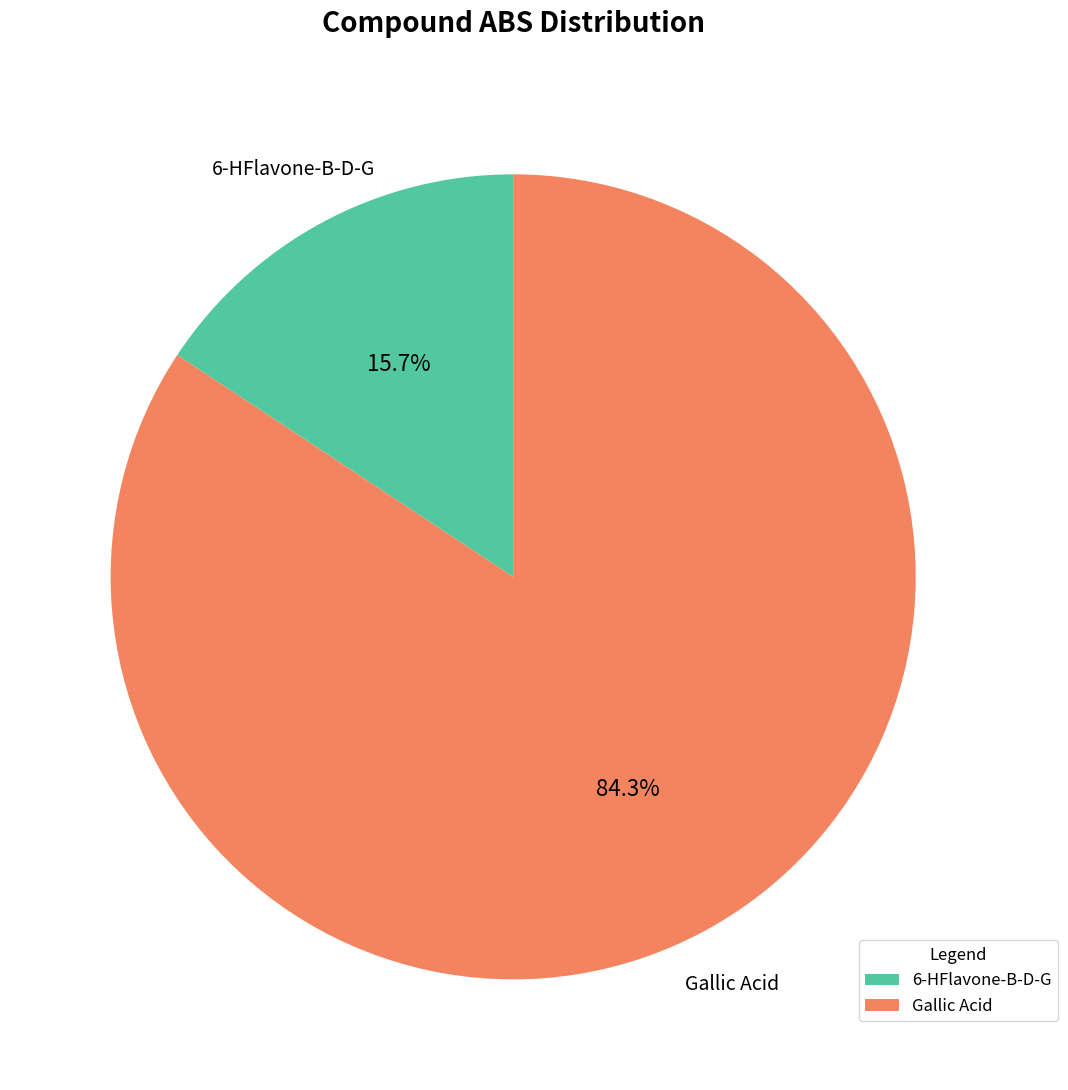

How many slices are in this pie chart?

2